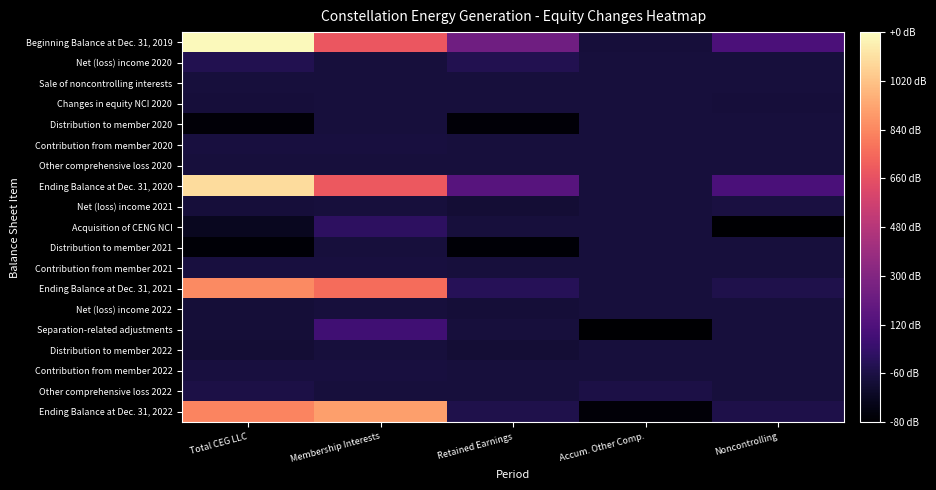

Which series changed the most between Total CEG LLC and Retained Earnings?

Beginning Balance at Dec. 31, 2019